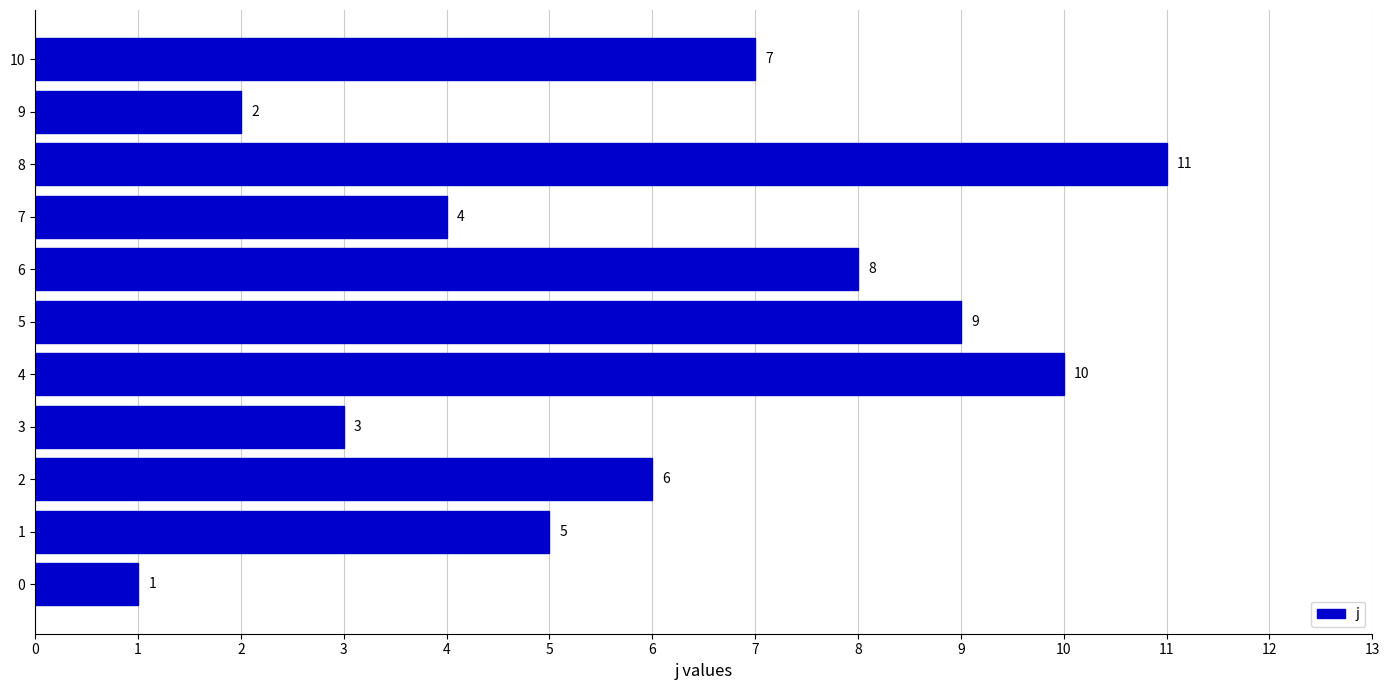

List the labels in order of value, largest first.

8, 4, 5, 6, 10, 2, 1, 7, 3, 9, 0